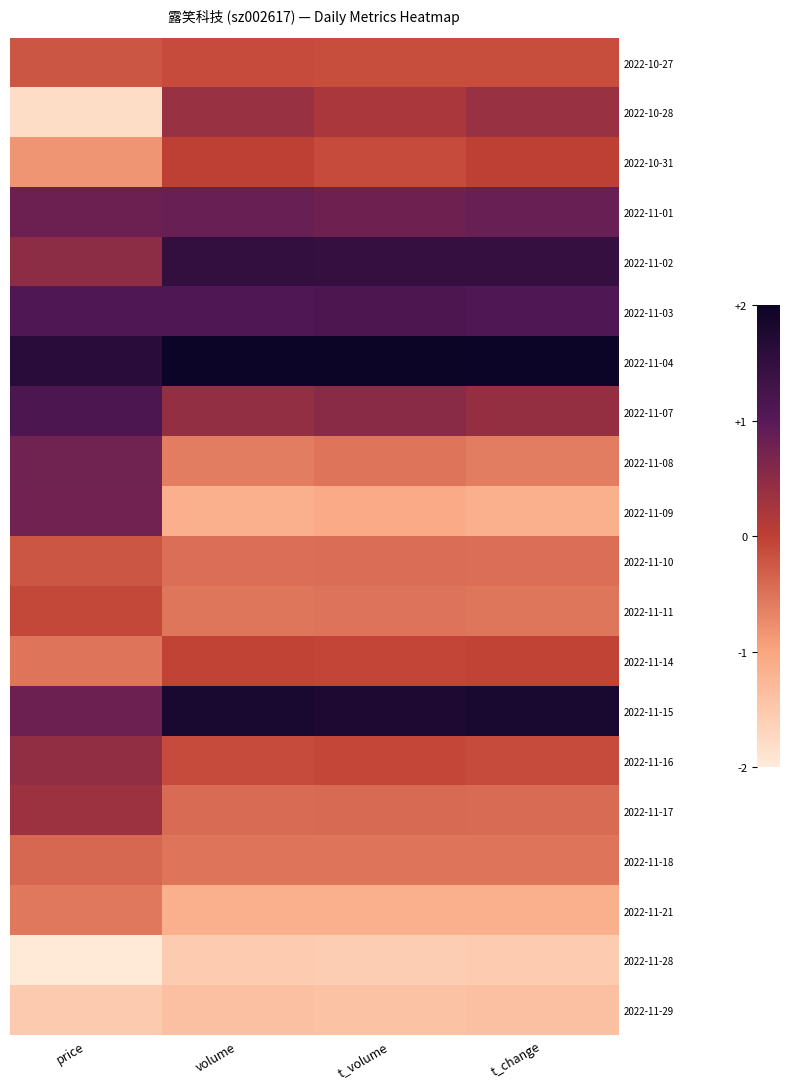

Rank the series by their maximum value, from lowest to highest.

2022-11-28, 2022-11-29, 2022-11-21, 2022-11-18, 2022-11-10, 2022-10-27, 2022-11-11, 2022-11-14, 2022-10-31, 2022-11-17, 2022-10-28, 2022-11-16, 2022-11-09, 2022-11-08, 2022-11-01, 2022-11-03, 2022-11-07, 2022-11-02, 2022-11-15, 2022-11-04